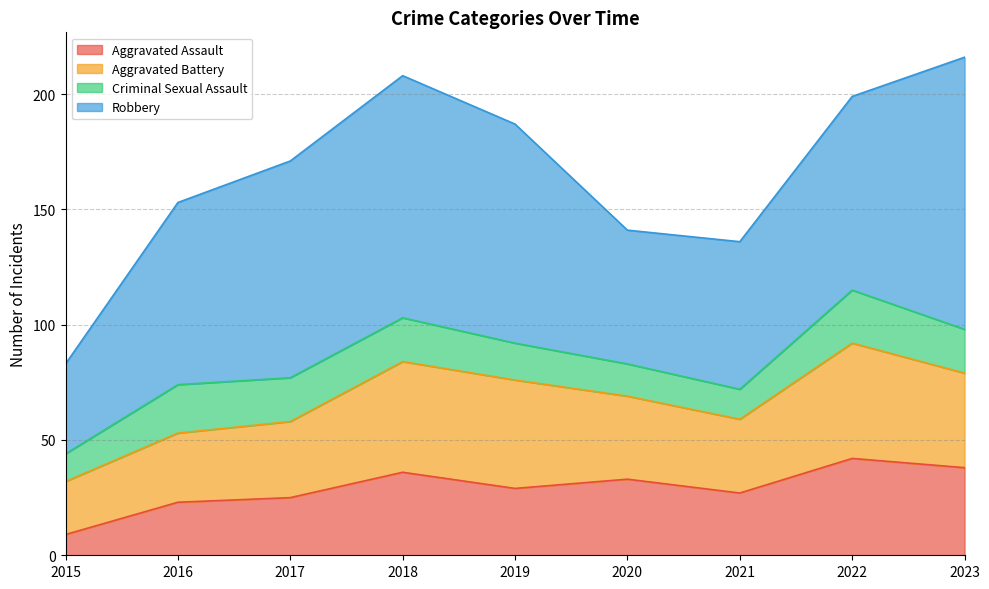

Where is the first local minimum for Aggravated Assault?

2019